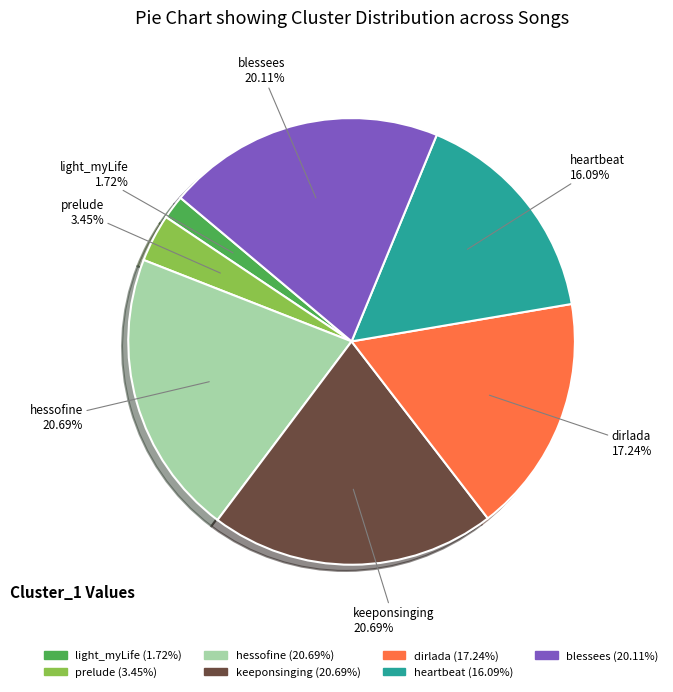

Which slice is the smallest?

light_myLife